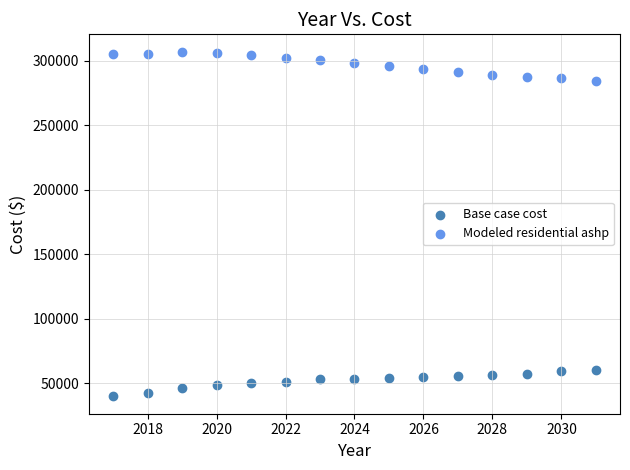

Which series contains the lowest Y value?

Base case cost